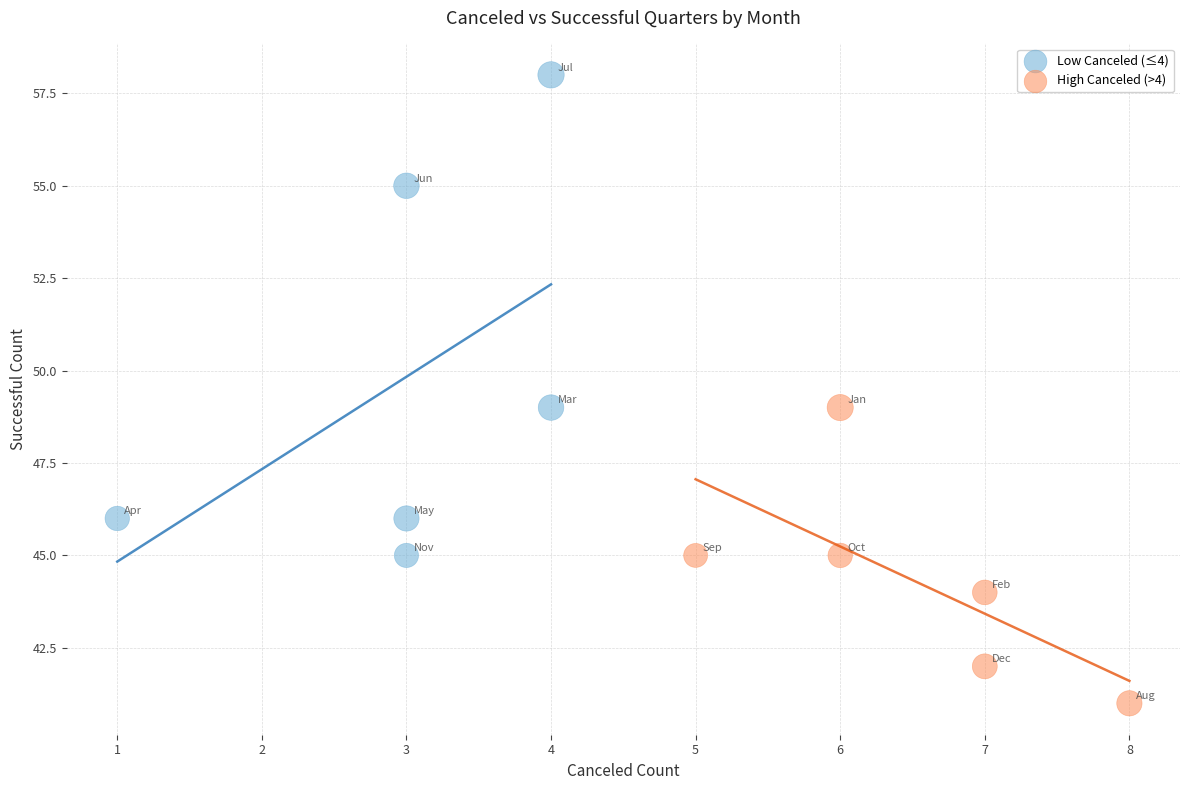

Which series reaches the minimum Y coordinate?

High Canceled (>4)